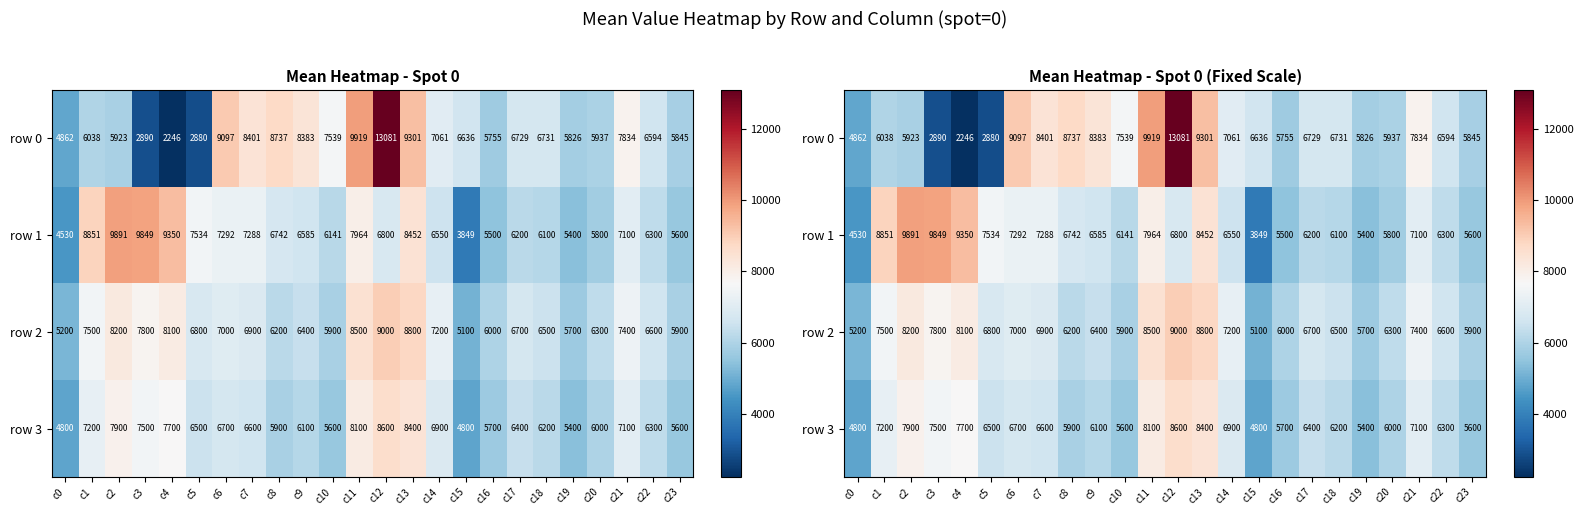

Rank the series at c11 from highest to lowest value.

row 0, row 2, row 3, row 1